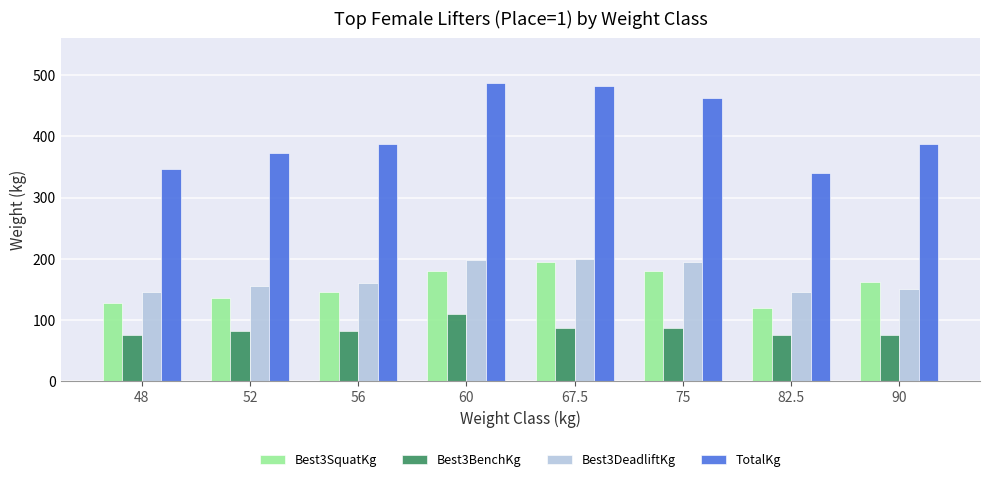

Is it true that Best3SquatKg equals 68.4 at 75?

False